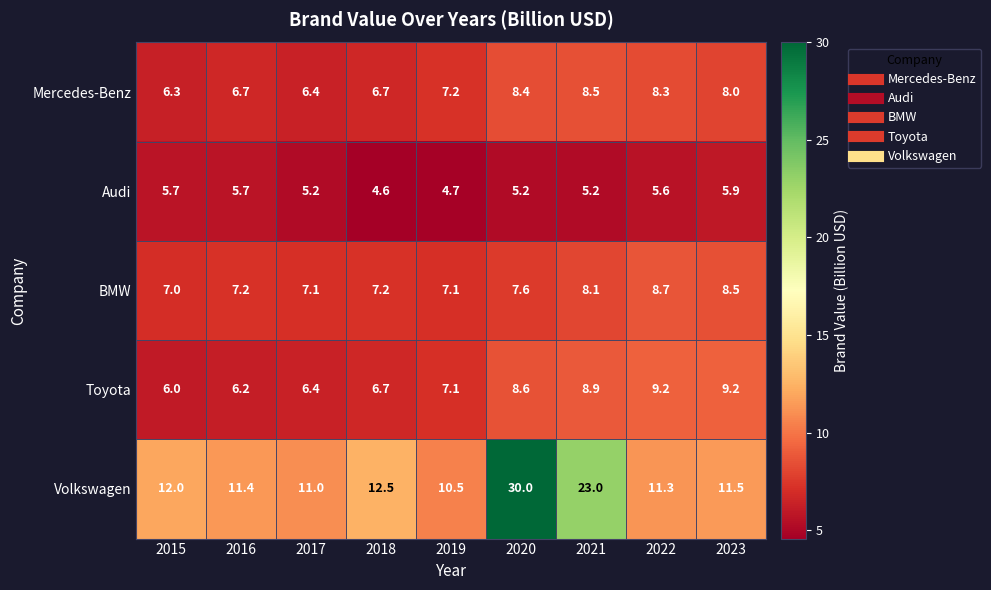

What is the average value of the Audi series?

5.3